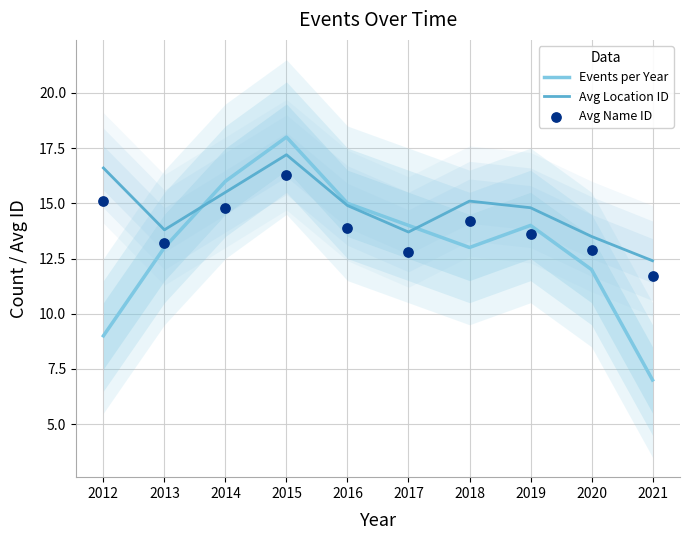

At how many categories does at least one series exceed 15?

4